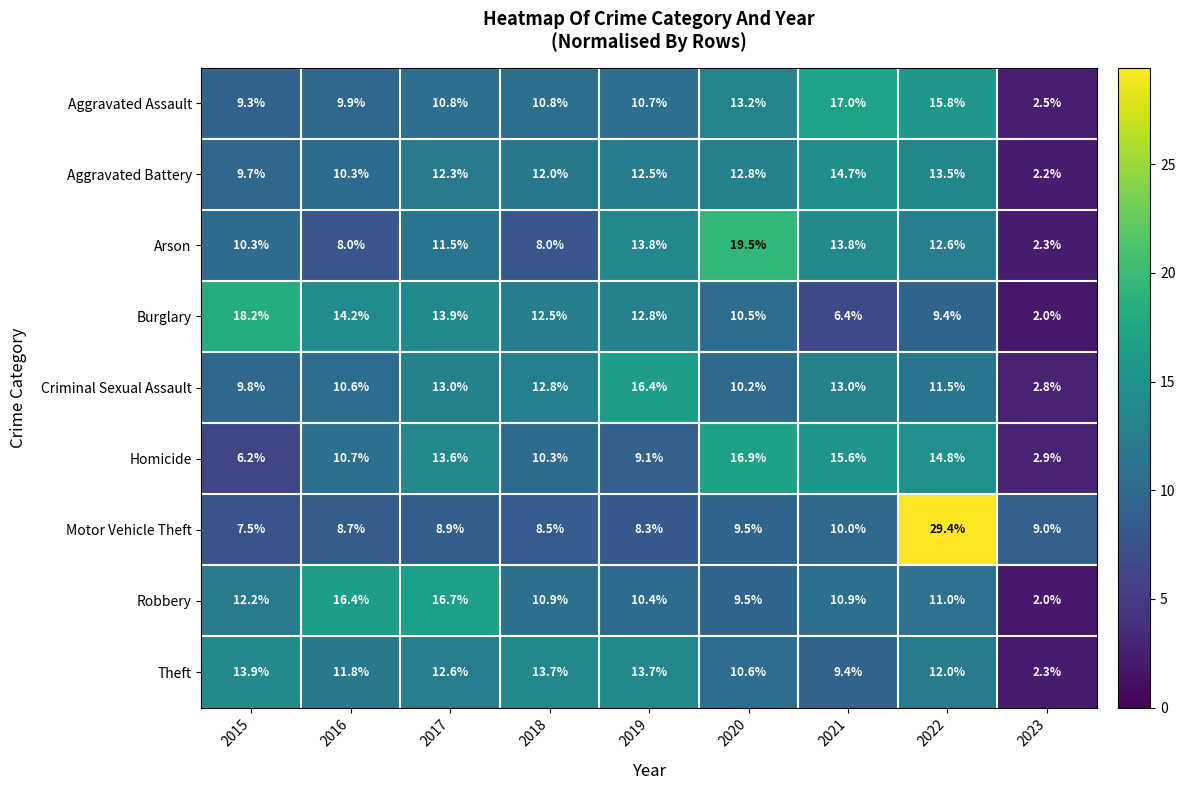

List the series in order of their peak value, lowest first.

Theft, Aggravated Battery, Criminal Sexual Assault, Robbery, Homicide, Aggravated Assault, Burglary, Arson, Motor Vehicle Theft